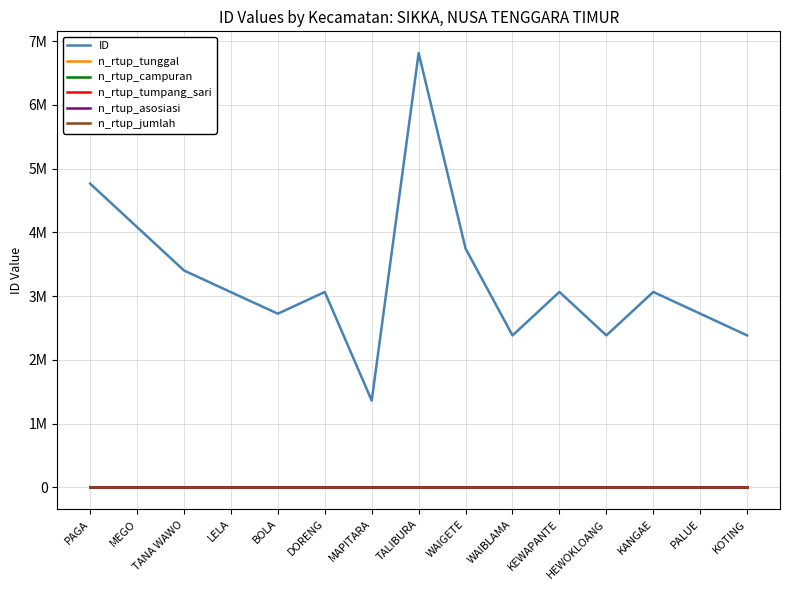

Does the chart display data point markers on the line(s)?

No